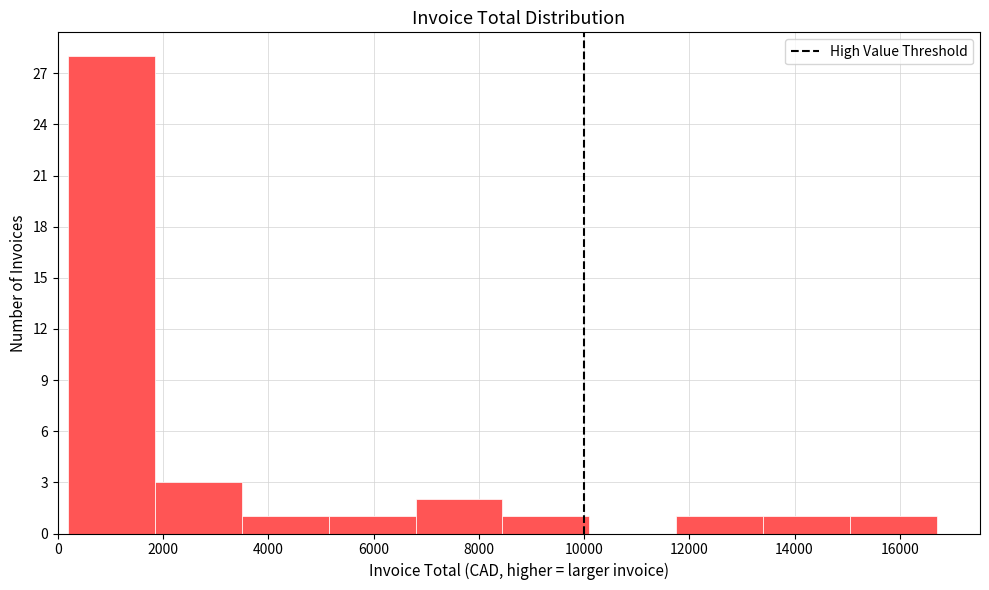

Which range on the x-axis has the tallest bar?

200 to 1800